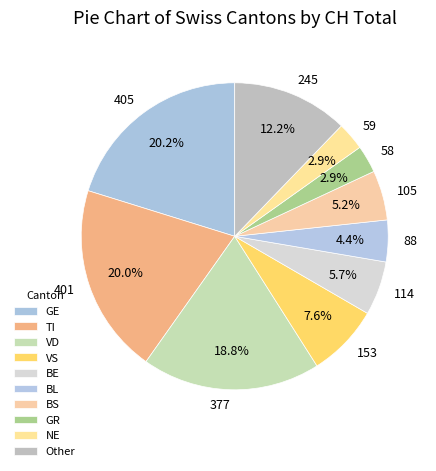

Does 401 represent more than half of the total?

No